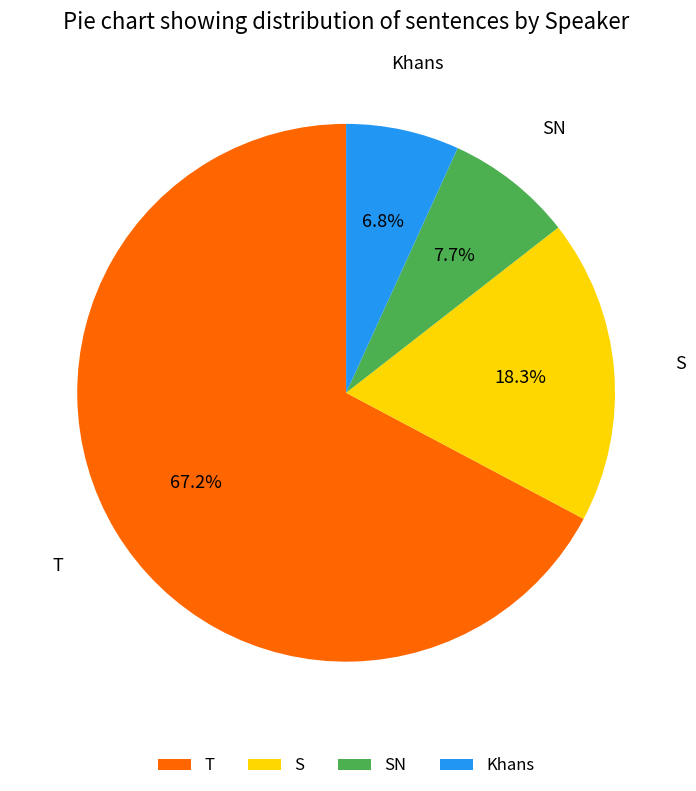

True or false: Khans accounts for 7% of the total.

True